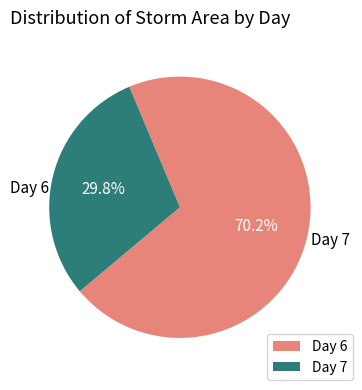

Is there any slice that represents more than half of the pie?

Yes